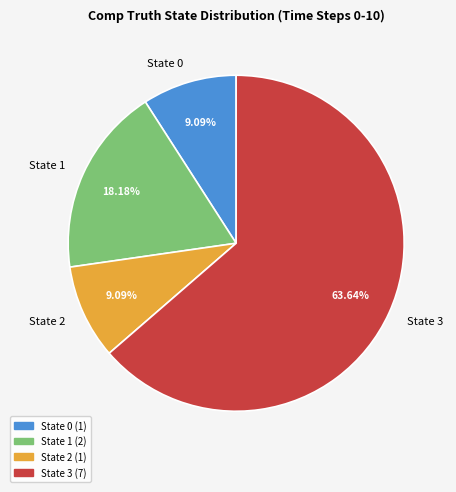

What is the ratio of the value at State 1 to the value at State 0?

2.0